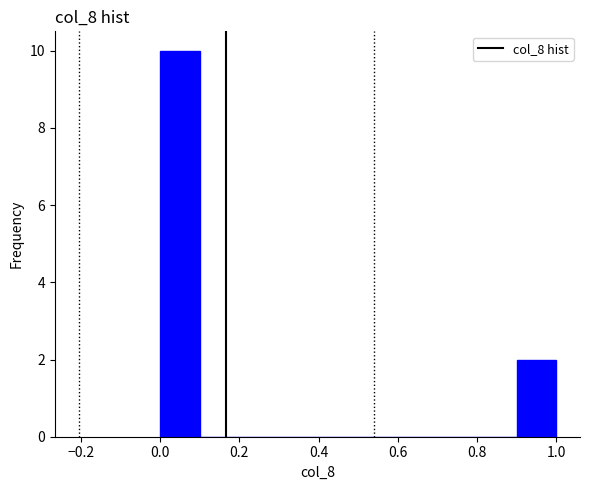

Reading left to right, list every bar in this chart as the range it spans on the x-axis followed by its height. The values are not printed on the chart, so give them approximately, as read against the axis.

0.0 to 0.1: 10
0.1 to 0.2: 0
0.2 to 0.3: 0
0.3 to 0.4: 0
0.4 to 0.5: 0
0.5 to 0.6: 0
0.6 to 0.7: 0
0.7 to 0.8: 0
0.8 to 0.9: 0
0.9 to 1.0: 2